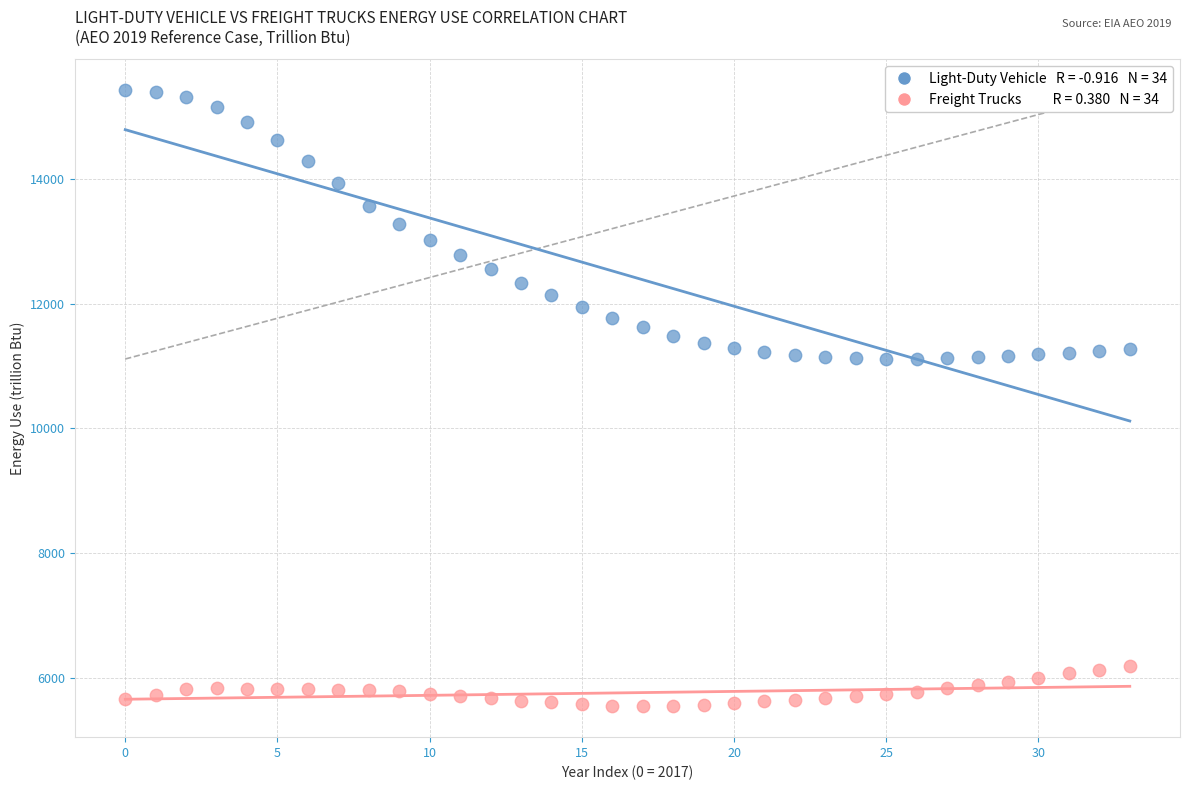

Across all data points, what is the range of Y values (max minus min)?

9891.2